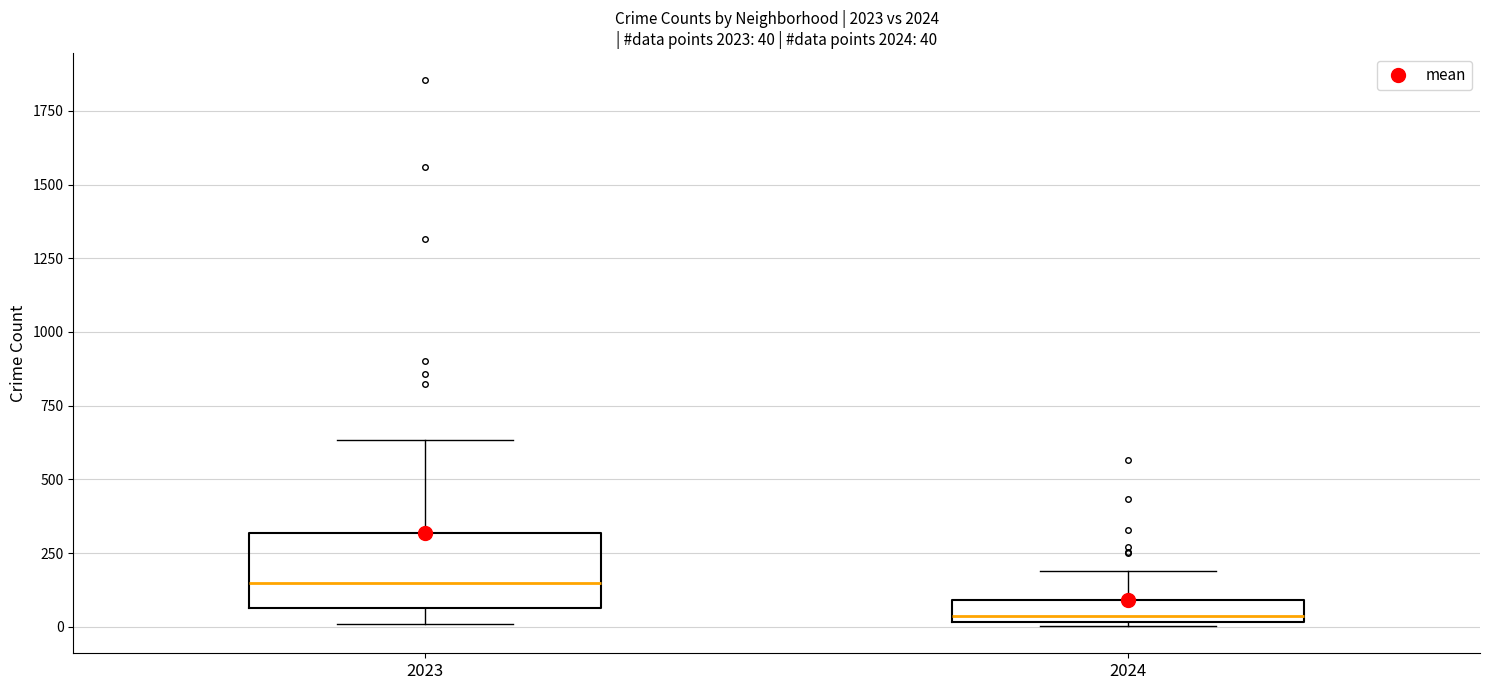

Which box is the tallest, from its lower edge to its upper edge?

2023